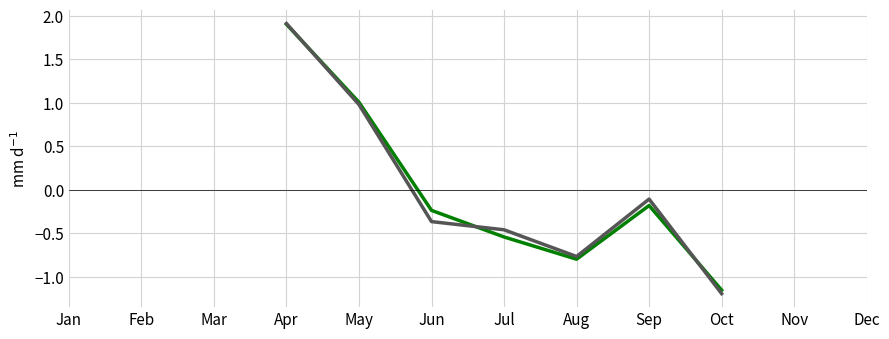

Is the value of Precio minimo at Aug greater than the value of Precio promedio ponderado at Jul?

No